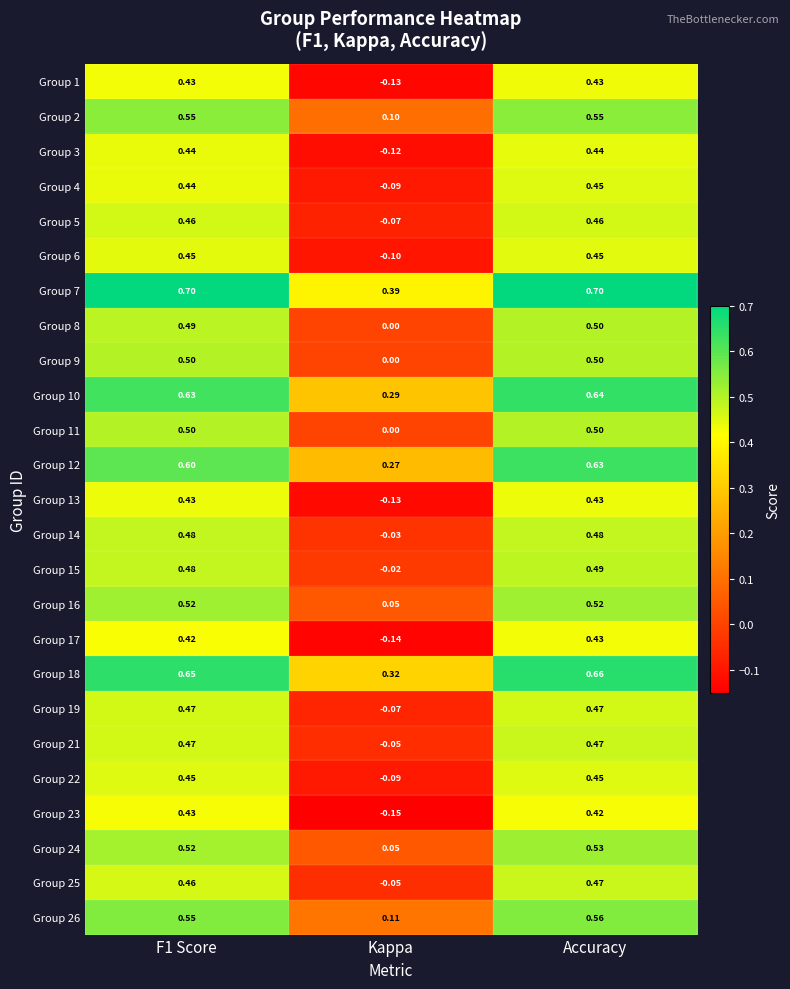

How many categories are shown in the chart?

3